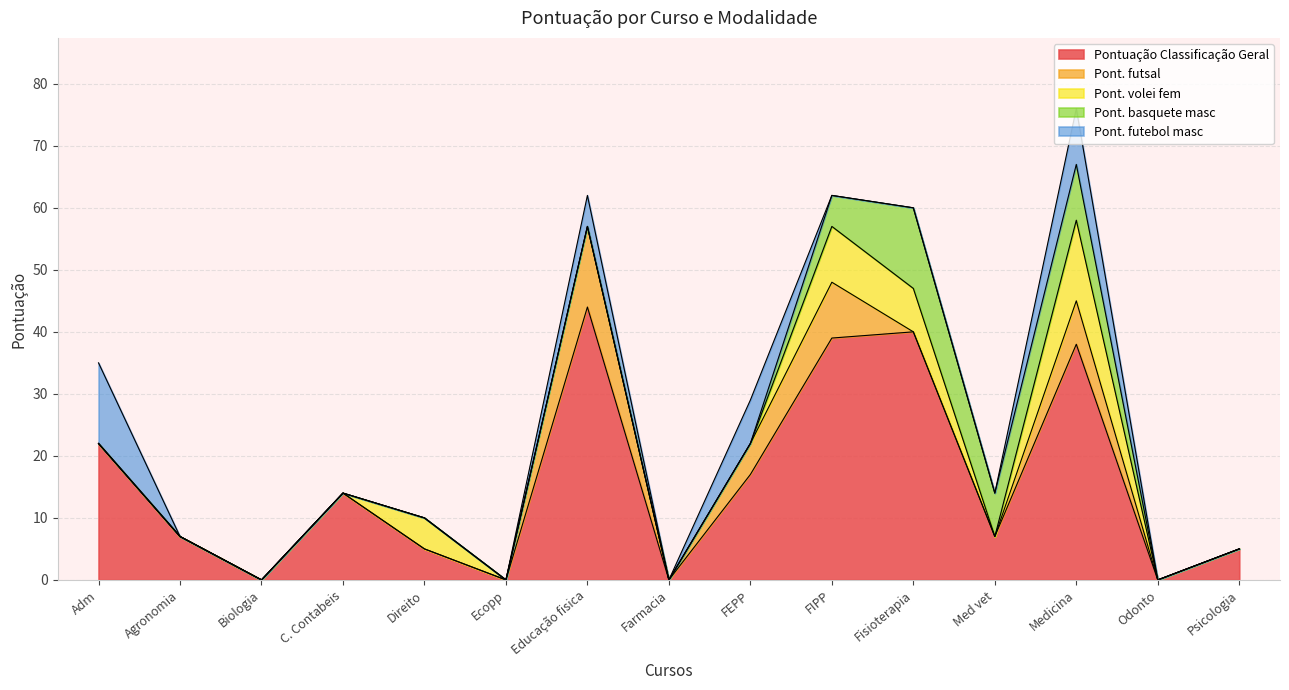

What is the spread (max minus min) of values at Educação fisica?

44